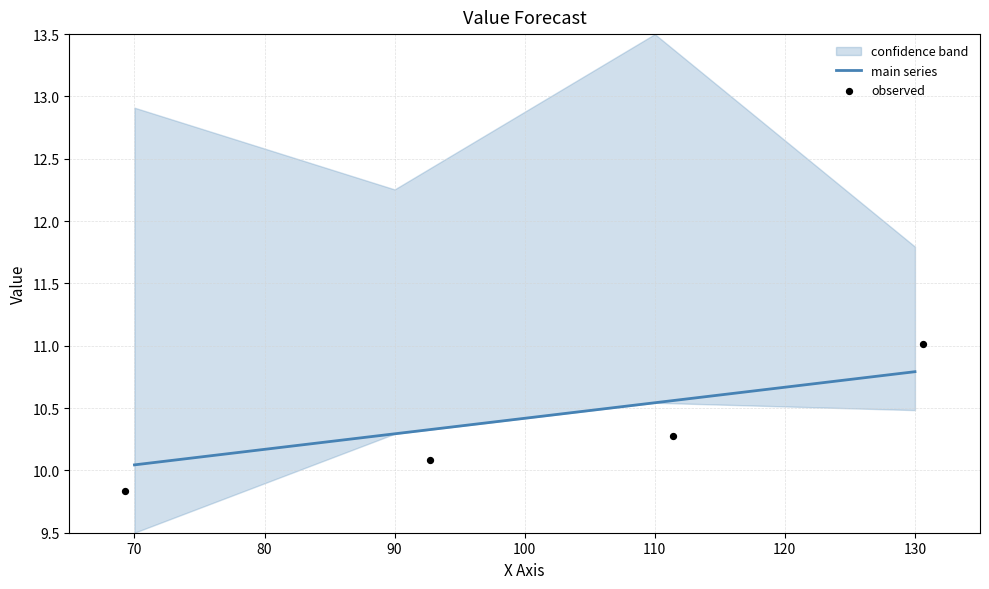

True or false: main series has a value of 13.2 at 70.

False